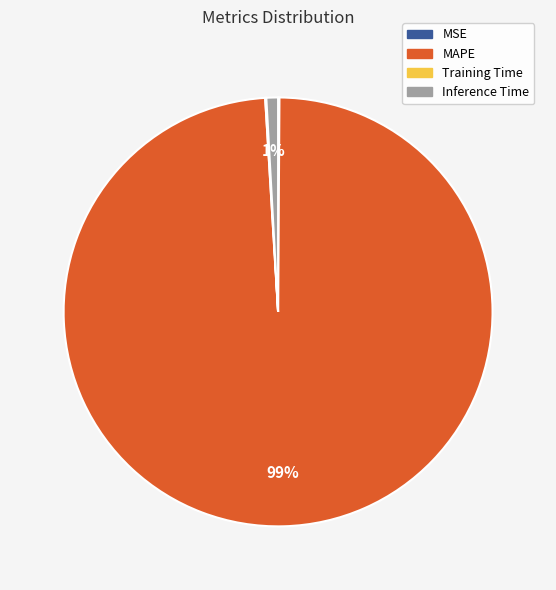

Which category has the biggest portion of the pie?

MAPE